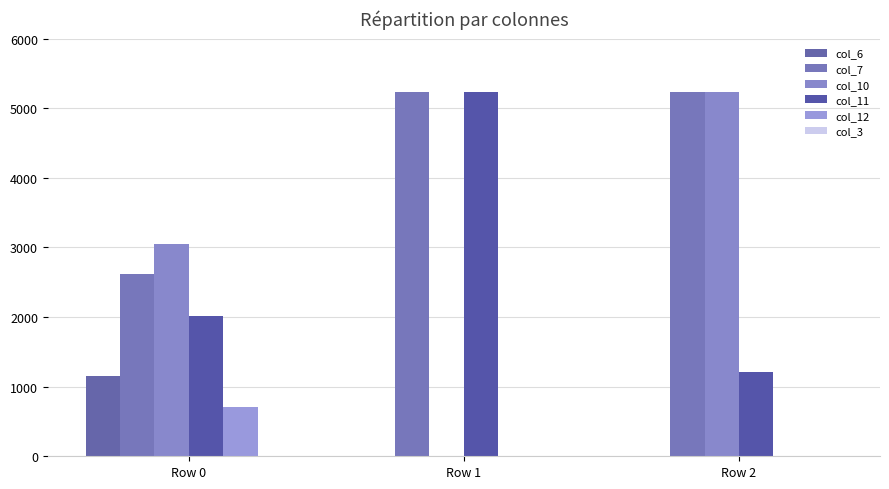

Reading left to right, transcribe all the data shown in this chart.

col_6: Row 0=1159.9	Row 1=0.0	Row 2=0.0
col_7: Row 0=2625.1	Row 1=5229.0	Row 2=5229.0
col_10: Row 0=3043.7	Row 1=0.0	Row 2=5229.0
col_11: Row 0=2008.2	Row 1=5229.0	Row 2=1214.8
col_12: Row 0=706.1	Row 1=0.0	Row 2=0.0
col_3: Row 0=0.0	Row 1=0.0	Row 2=0.0